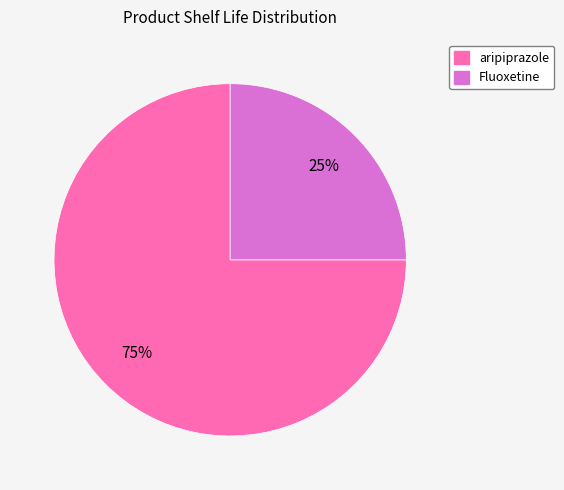

What is the majority slice?

aripiprazole